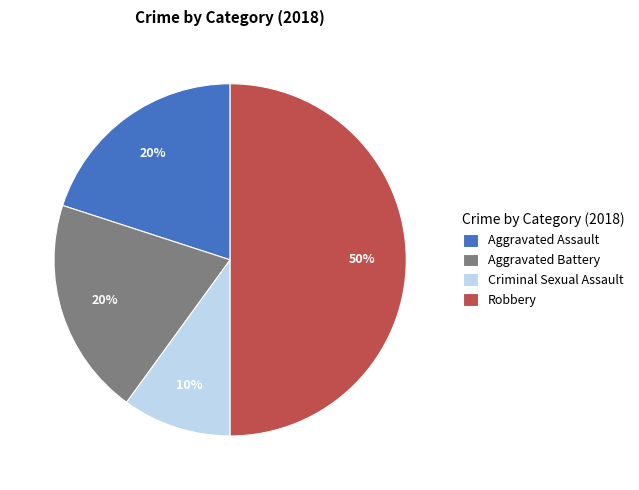

Which has a higher value, Aggravated Battery or Robbery?

Robbery